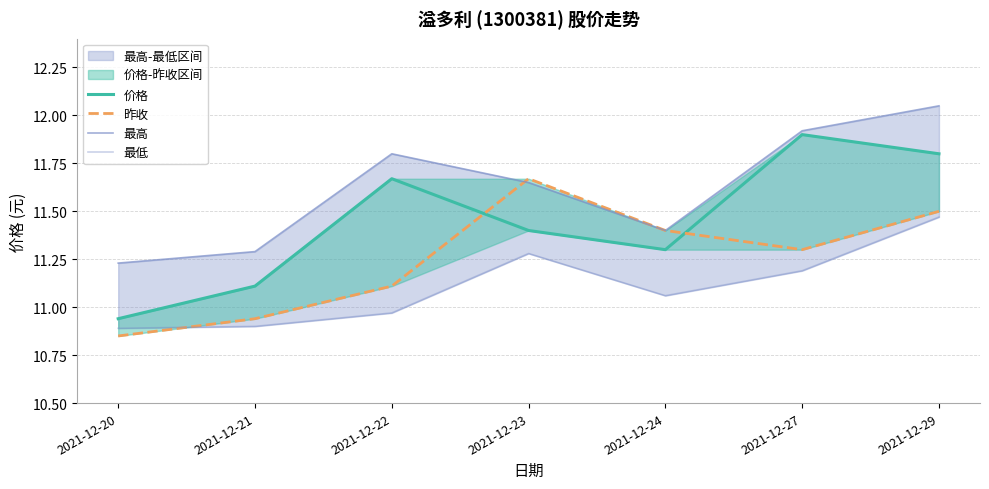

Where is the first local minimum for 最高?

2021-12-24